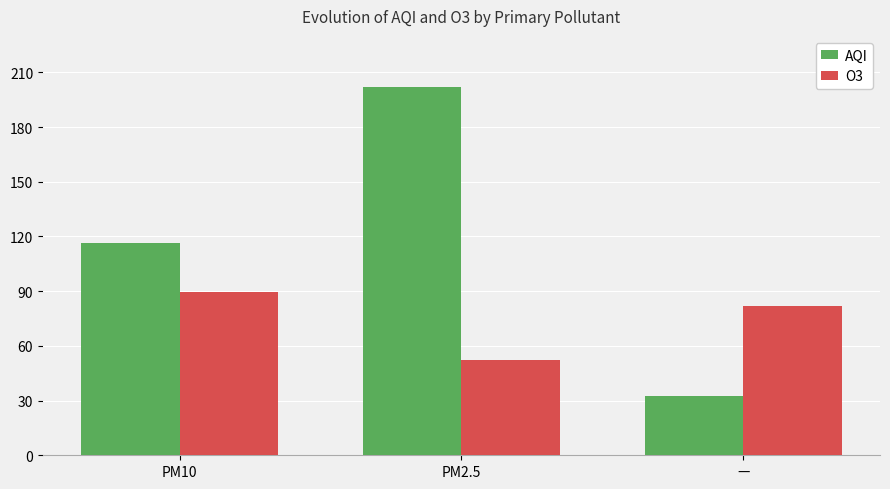

What is the difference between the O3 values at PM2.5 and —?

30.0